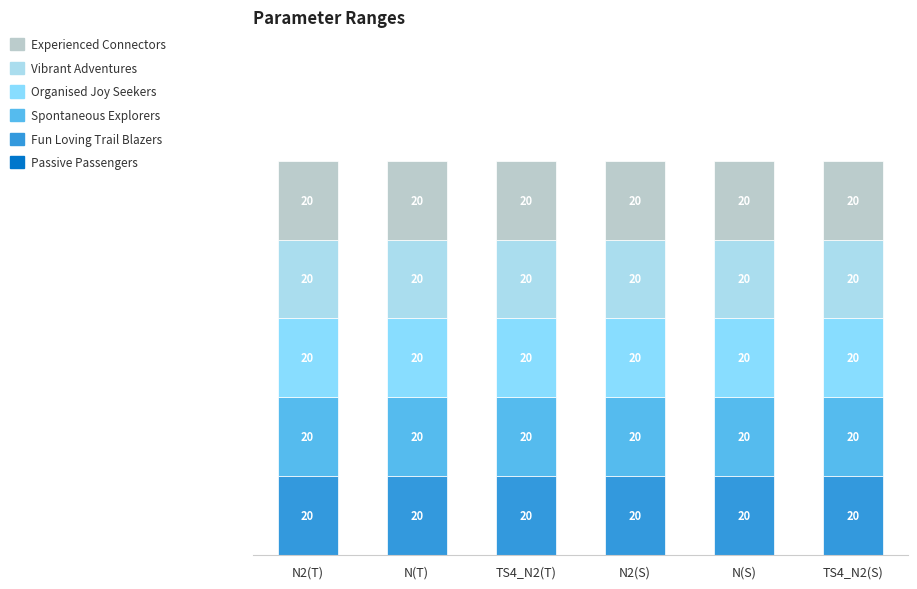

What are all the series names shown in the legend?

Passive Passengers, Fun Loving Trail Blazers, Spontaneous Explorers, Organised Joy Seekers, Vibrant Adventures, Experienced Connectors